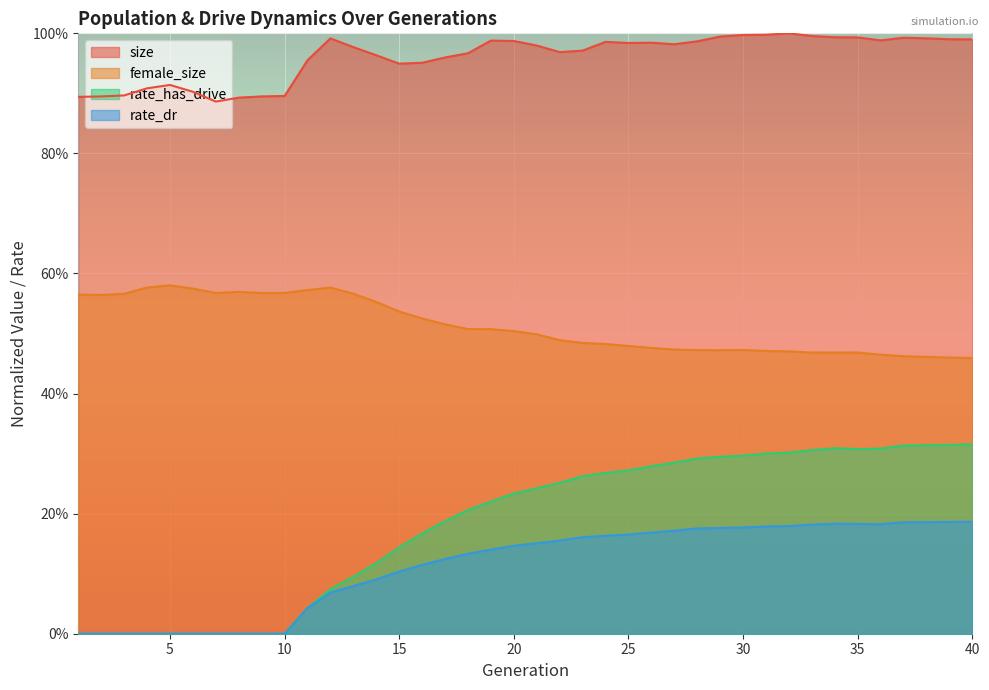

True or false: size and female_size intersect in this chart.

False